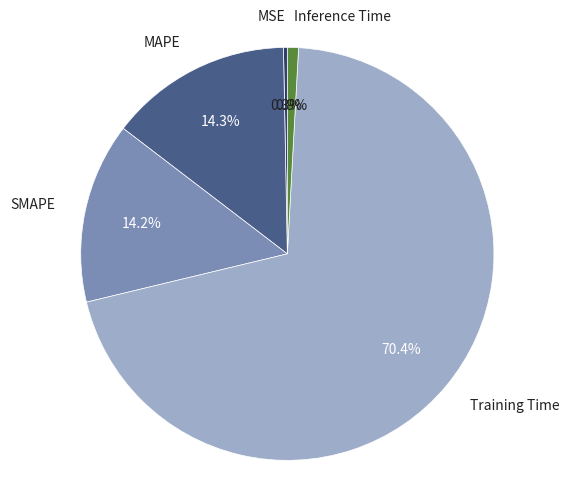

Between SMAPE and MSE, which is larger?

SMAPE